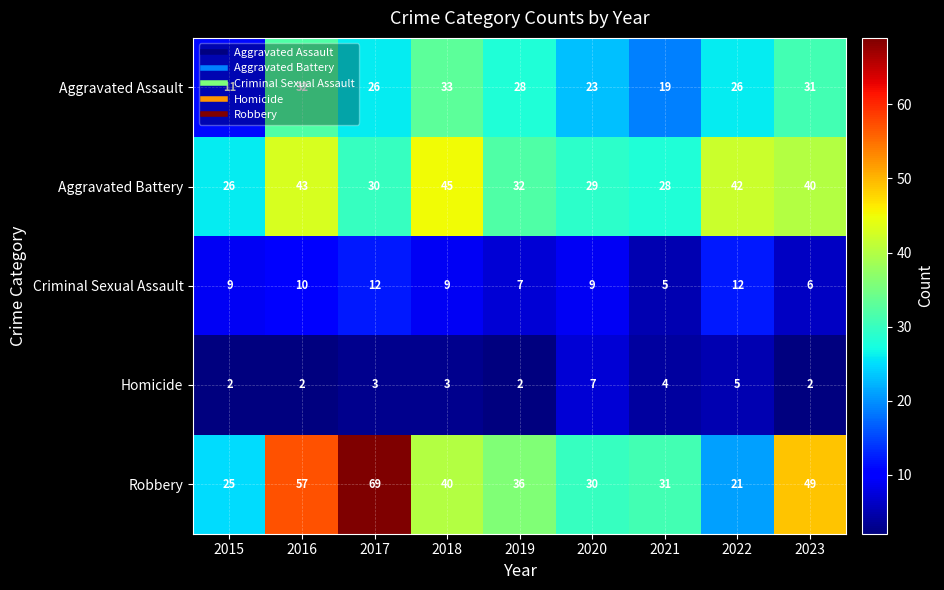

True or false: Homicide has a value of 2 at 2023.

True